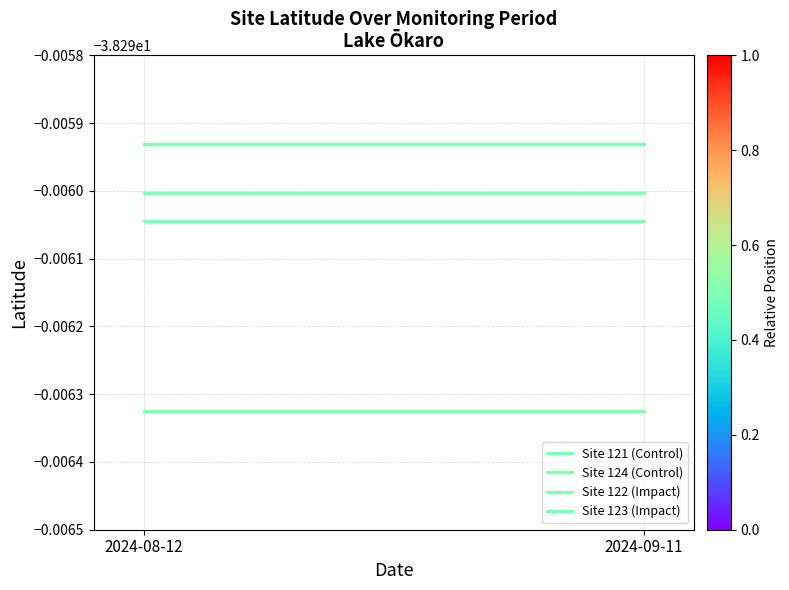

The Site 124 (Control) series shows -38.3 at 2024-09-11. True or false?

True